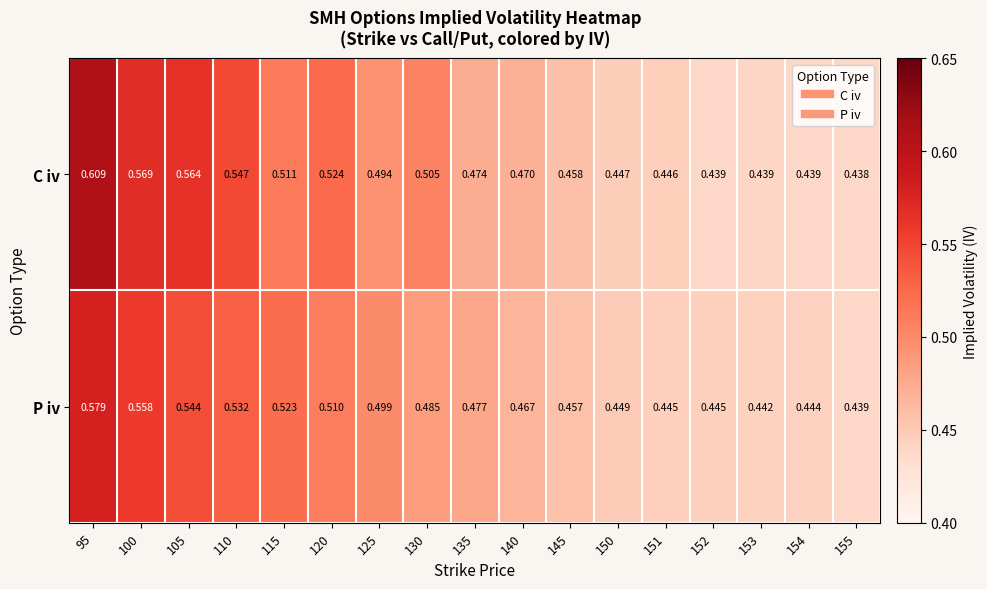

What is the total value across all series at 145?

0.9